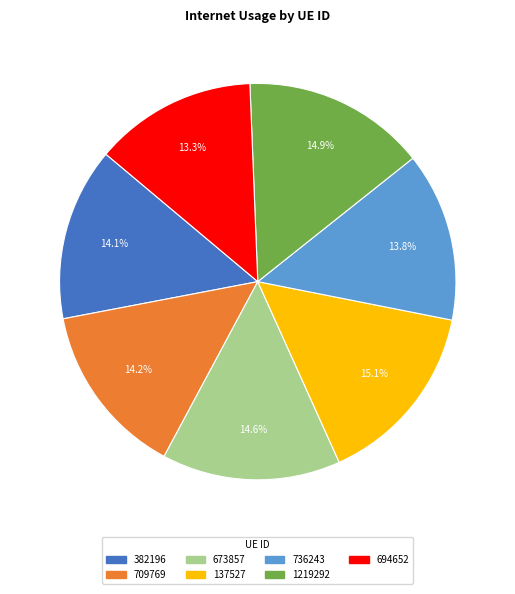

To the nearest percent, what portion does 673857 represent?

15%